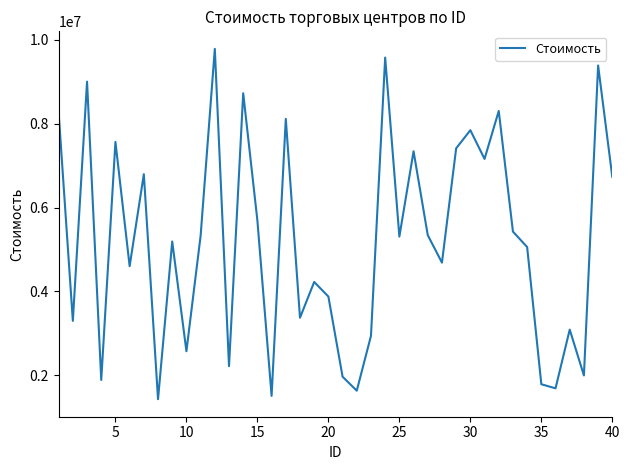

How many series are shown in this chart?

1